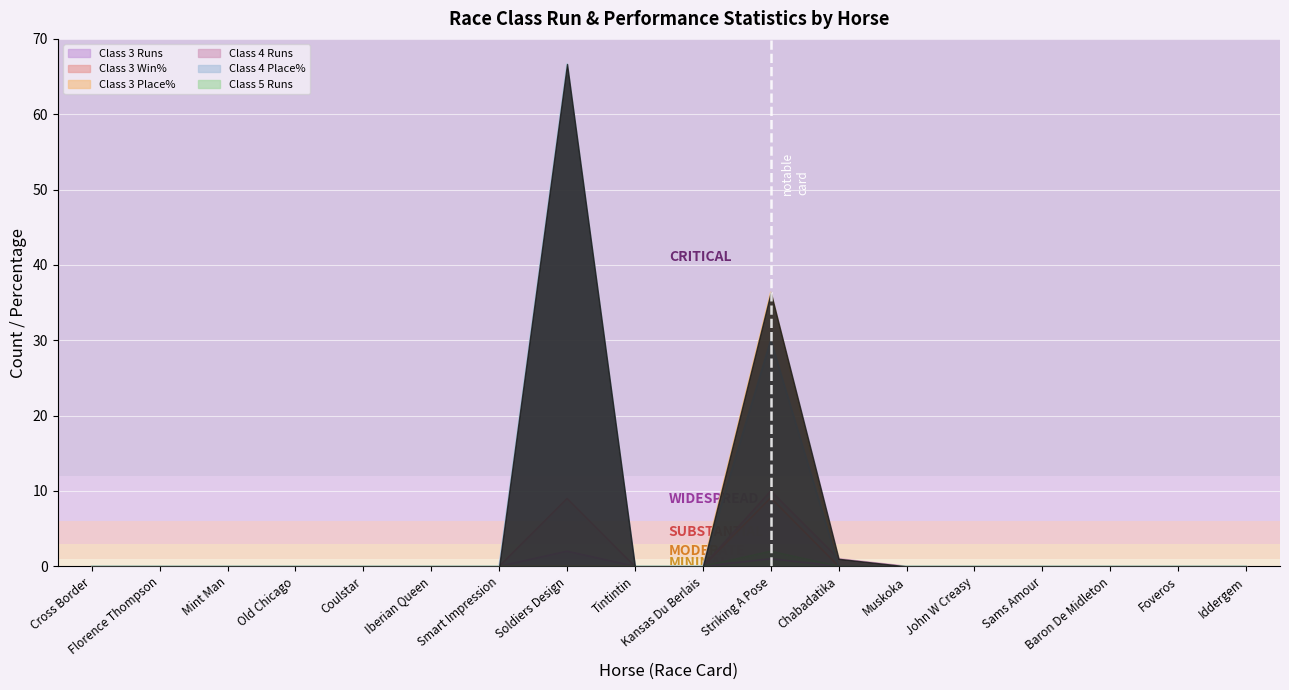

List the labels in order of Class 3 Place% value, largest first.

Striking A Pose, Cross Border, Florence Thompson, Mint Man, Old Chicago, Coulstar, Iberian Queen, Smart Impression, Soldiers Design, Tintintin, Kansas Du Berlais, Chabadatika, Muskoka, John W Creasy, Sams Amour, Baron De Midleton, Foveros, Iddergem